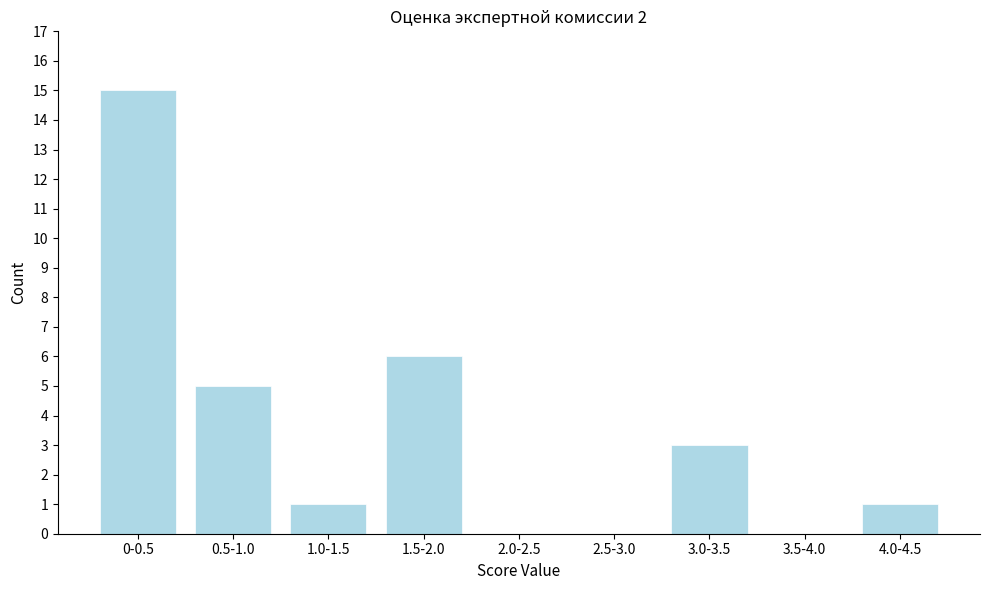

Reading left to right, list all the values displayed in this chart.

0-0.5=15	0.5-1.0=5	1.0-1.5=1	1.5-2.0=6	2.0-2.5=0	2.5-3.0=0	3.0-3.5=3	3.5-4.0=0	4.0-4.5=1